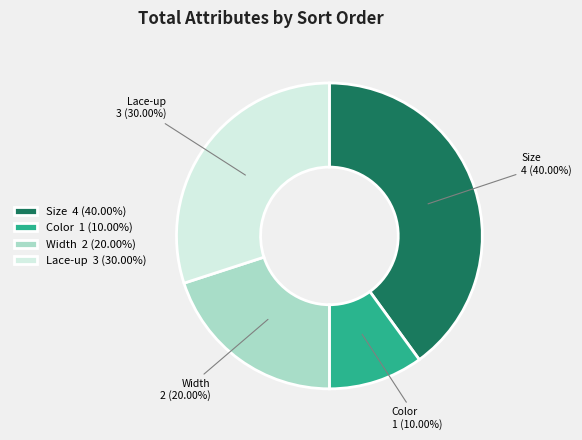

Combined, what portion of the pie is Color and Size?

50.0%